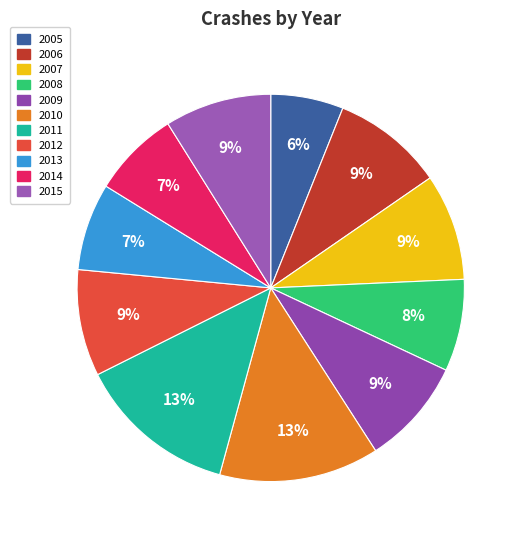

What is the change in value from 2010 to 2014?

-15